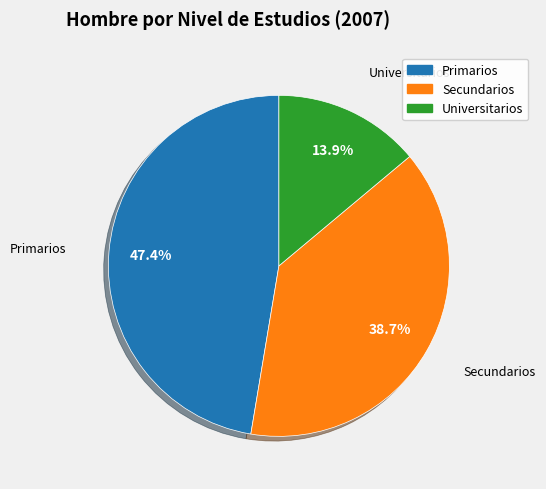

Does any single category account for the majority?

No